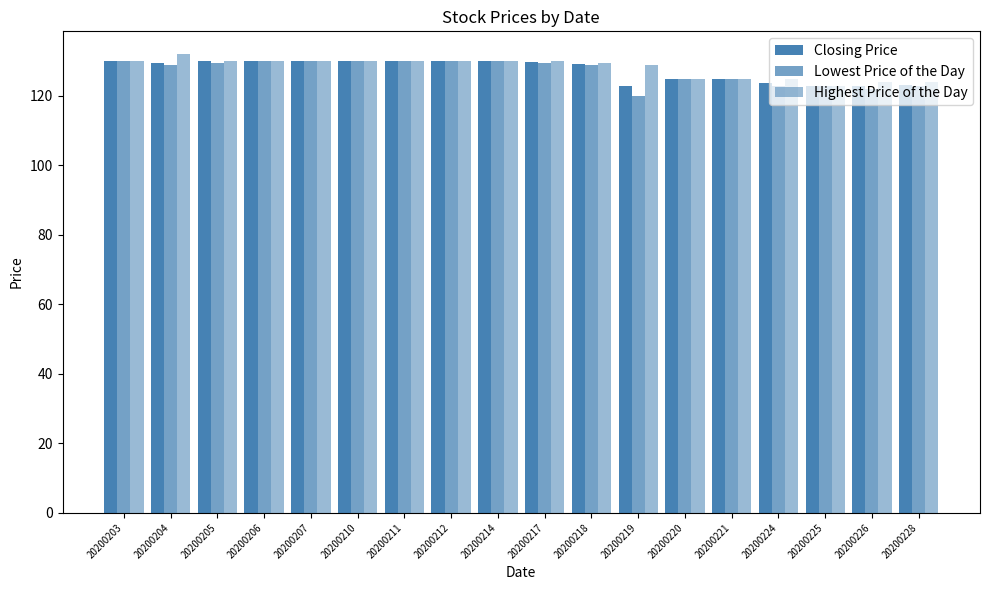

Is it true that Closing Price equals 203.0 at 20200228?

False